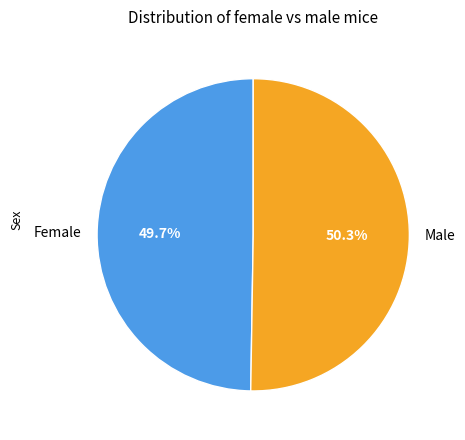

What is the majority slice?

Male